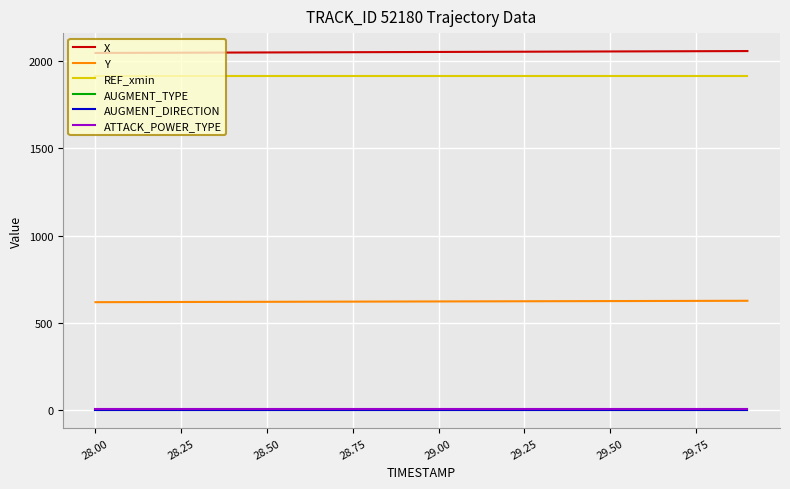

Which series has the largest total across all categories?

X